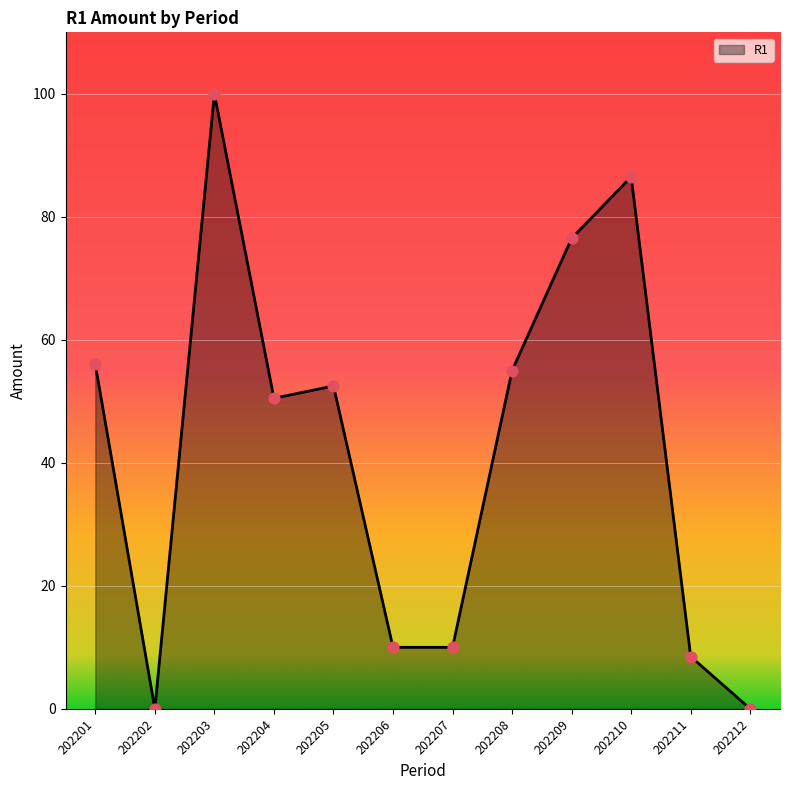

What is the change in value from 202207 to 202210?

+76.5